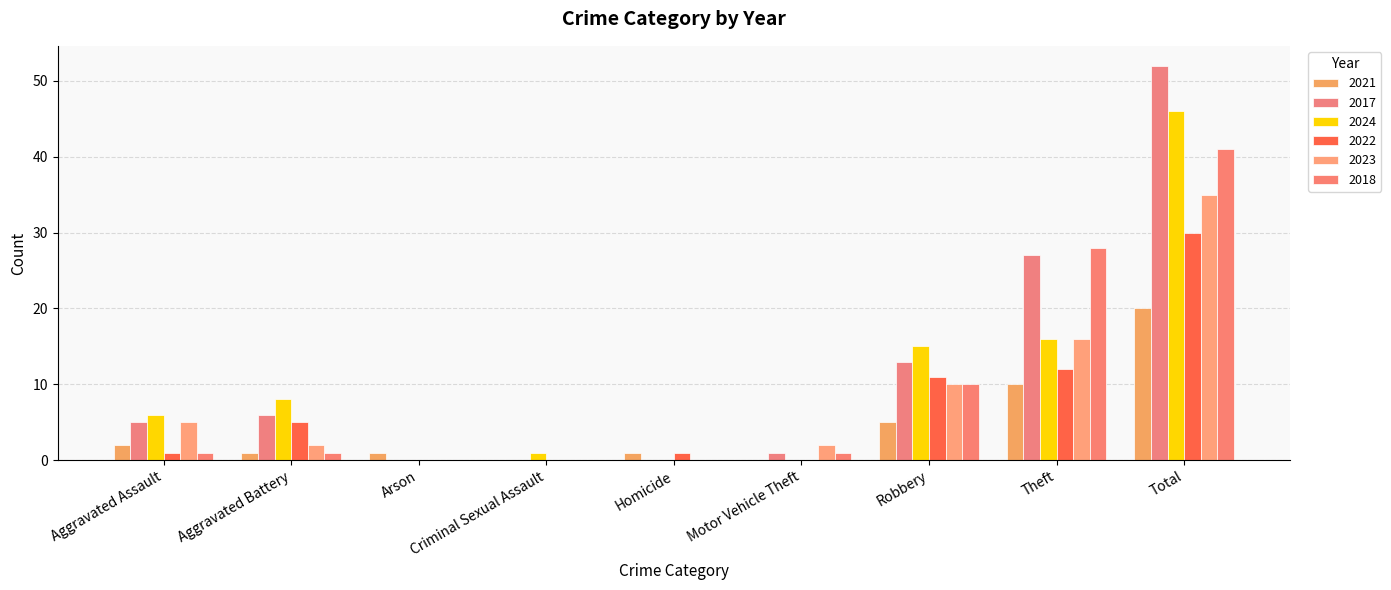

Reading left to right, what are all the values shown in this chart?

2021: Aggravated Assault=2	Aggravated Battery=1	Arson=1	Criminal Sexual Assault=0	Homicide=1	Motor Vehicle Theft=0	Robbery=5	Theft=10	Total=20
2017: Aggravated Assault=5	Aggravated Battery=6	Arson=0	Criminal Sexual Assault=0	Homicide=0	Motor Vehicle Theft=1	Robbery=13	Theft=27	Total=52
2024: Aggravated Assault=6	Aggravated Battery=8	Arson=0	Criminal Sexual Assault=1	Homicide=0	Motor Vehicle Theft=0	Robbery=15	Theft=16	Total=46
2022: Aggravated Assault=1	Aggravated Battery=5	Arson=0	Criminal Sexual Assault=0	Homicide=1	Motor Vehicle Theft=0	Robbery=11	Theft=12	Total=30
2023: Aggravated Assault=5	Aggravated Battery=2	Arson=0	Criminal Sexual Assault=0	Homicide=0	Motor Vehicle Theft=2	Robbery=10	Theft=16	Total=35
2018: Aggravated Assault=1	Aggravated Battery=1	Arson=0	Criminal Sexual Assault=0	Homicide=0	Motor Vehicle Theft=1	Robbery=10	Theft=28	Total=41